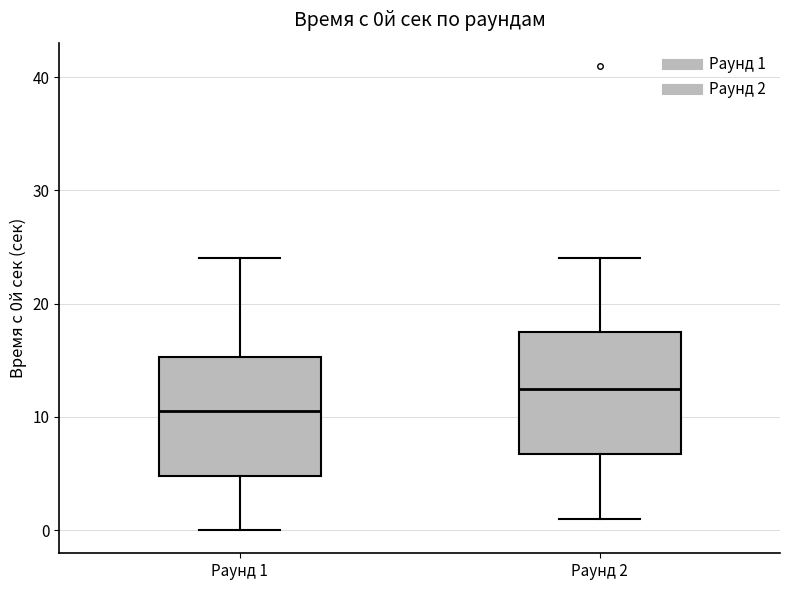

Which box has the lowest median line?

Раунд 1